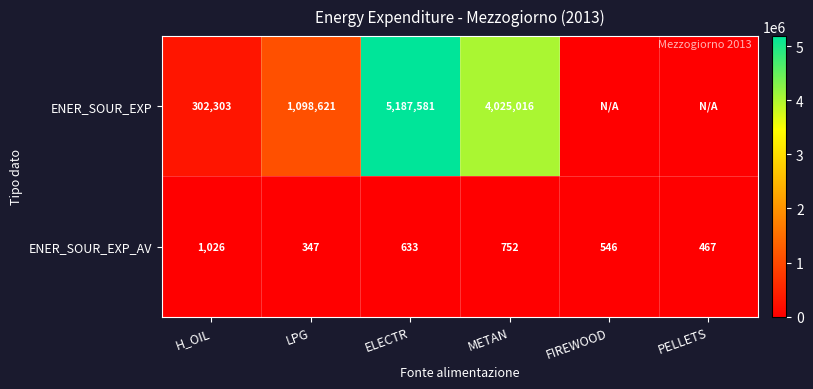

At METAN, list the series in order from smallest to largest.

ENER_SOUR_EXP_AV, ENER_SOUR_EXP